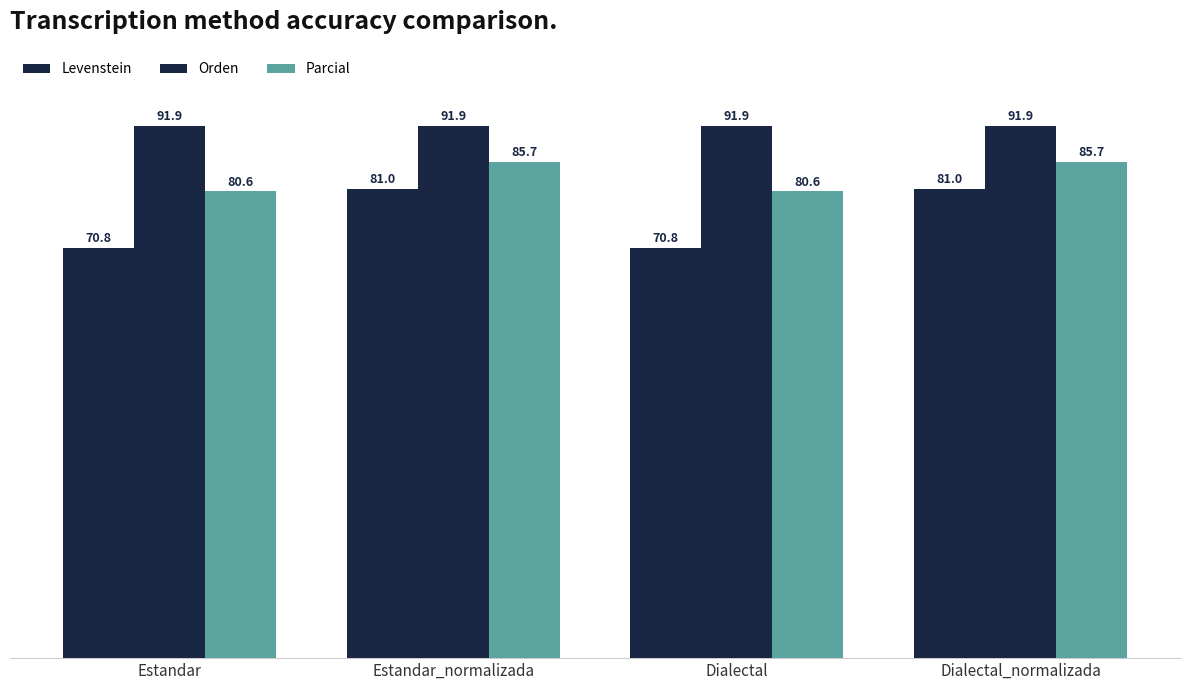

How many bars are there in each group?

3